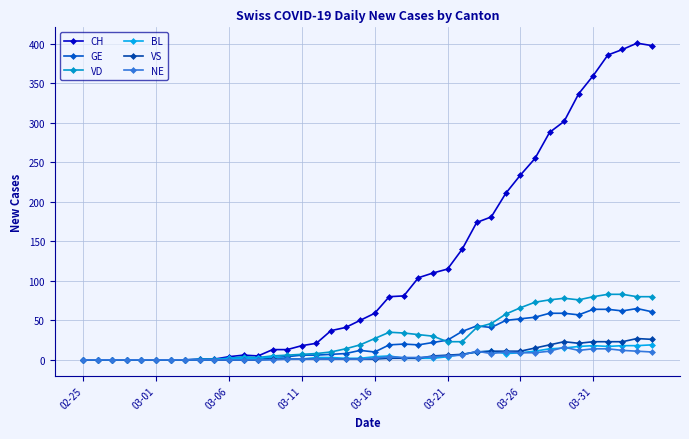

Which series has the widest spread of values?

CH